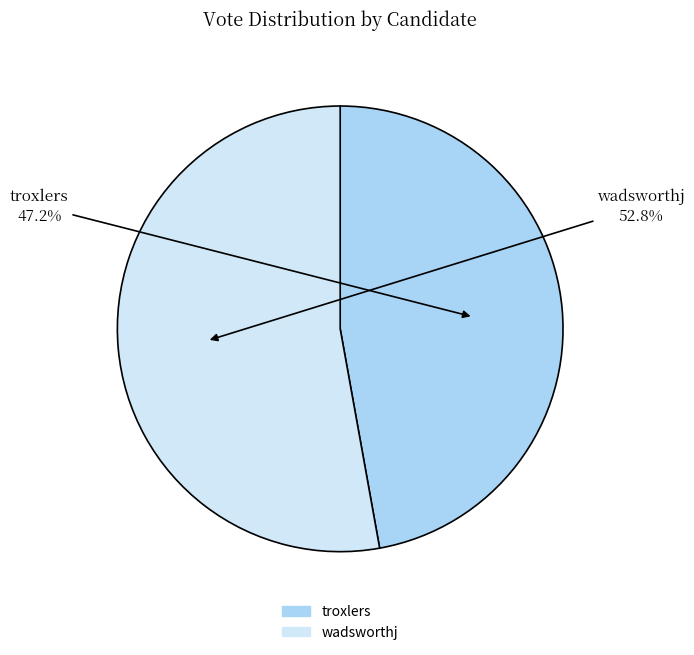

Which has a higher value, troxlers or wadsworthj?

wadsworthj